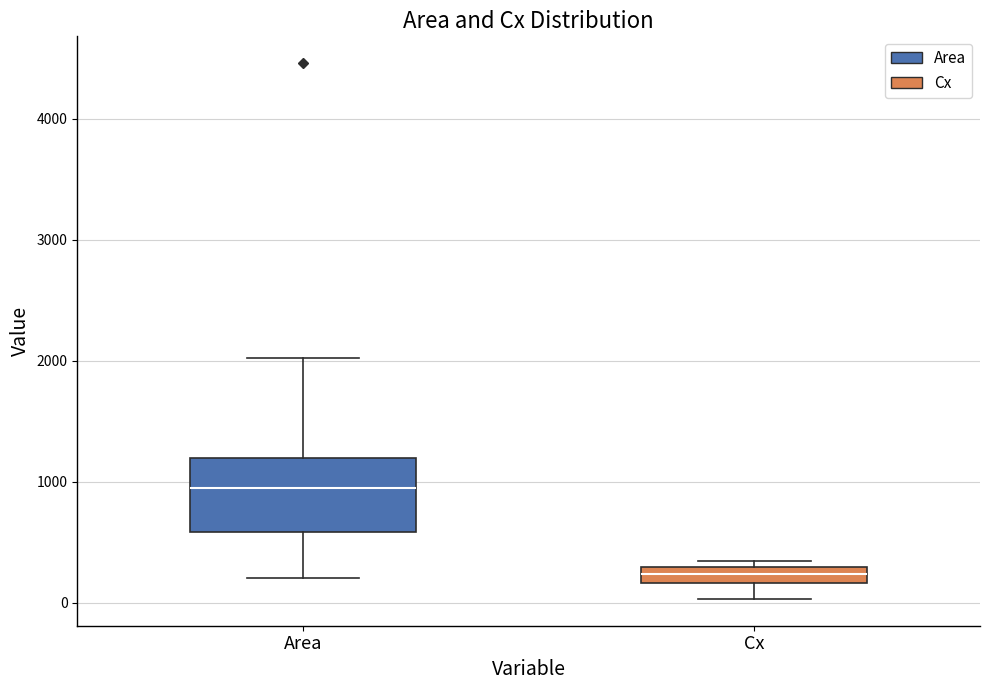

Which box's median line is the highest?

Area